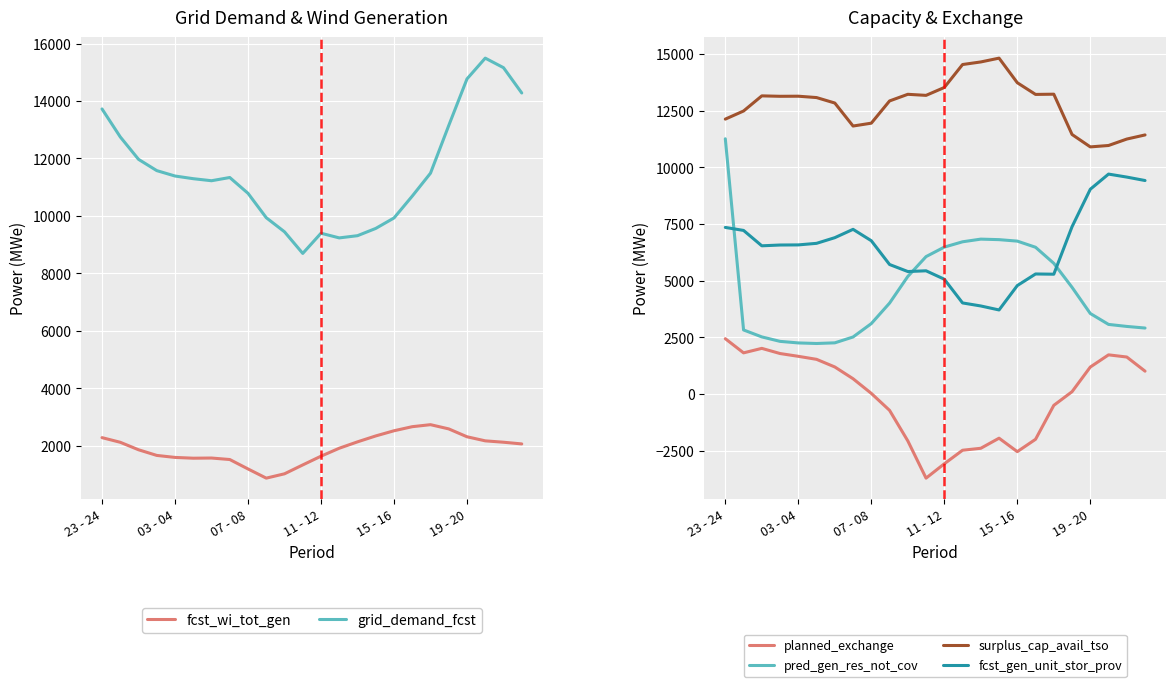

Reading left to right, extract all data points from this chart.

fcst_wi_tot_gen: 2283	2121	1861	1664	1594	1567	1573	1521	1193	873	1024	1333	1637	1914	2136	2342	2522	2664	2734	2587	2313	2171	2123	2064
grid_demand_fcst: 13724	12750	11970	11577	11389	11296	11225	11337	10787	9938	9447	8695	9398	9235	9312	9565	9929	10690	11488	13147	14769	15492	15160	14279
planned_exchange: 2444	1819	2017	1789	1666	1533	1196	677	30	-718	-2066	-3710	-3077	-2479	-2392	-1947	-2541	-1996	-498	105	1193	1731	1635	1011
pred_gen_res_not_cov: 11266	2830	2523	2326	2257	2232	2261	2519	3110	4014	5190	6066	6486	6720	6838	6815	6750	6479	5770	4711	3556	3074	2985	2914
surplus_cap_avail_tso: 12134	12492	13160	13141	13145	13085	12844	11829	11955	12936	13229	13182	13530	14543	14657	14825	13740	13224	13234	11456	10908	10970	11254	11436
fcst_gen_unit_stor_prov: 7354	7222	6543	6578	6583	6652	6902	7270	6767	5718	5408	5440	5069	4022	3888	3712	4788	5300	5290	7386	9039	9708	9576	9424